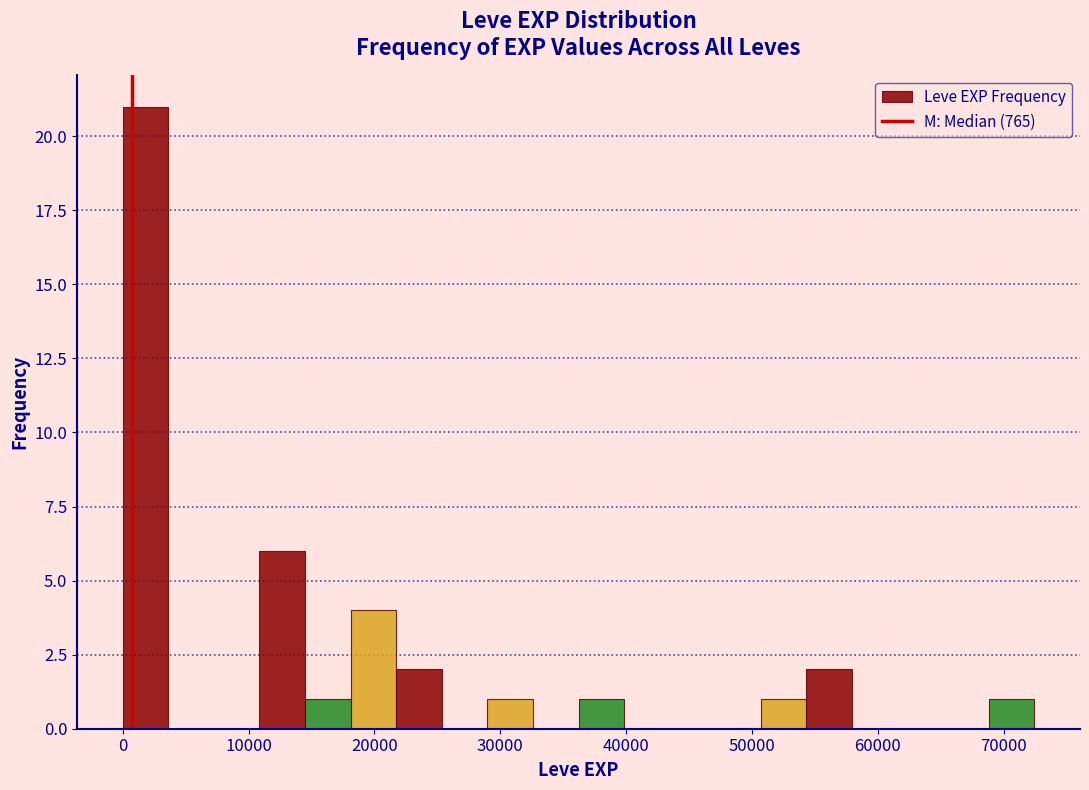

Around what value on the x-axis is the tallest bar? Give the approximate position of its centre, as read against the axis.

2000